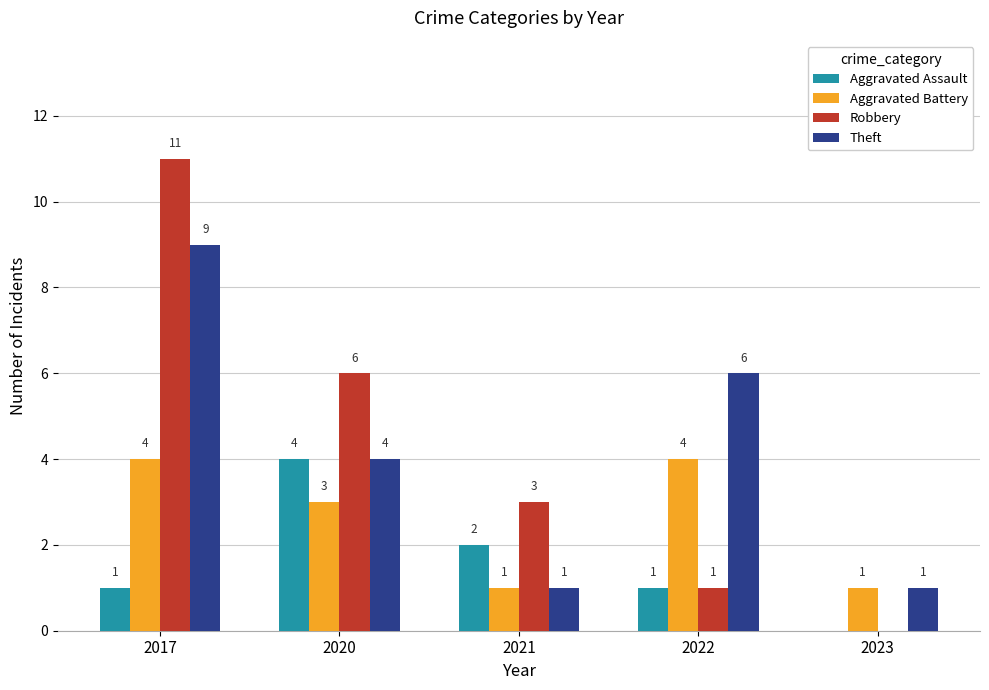

True or false: Theft has a value of 3 at 2020.

False